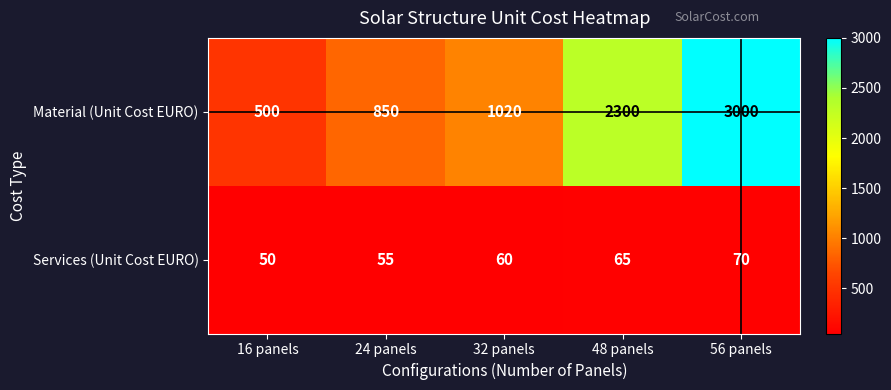

Which series has the largest range (max minus min)?

Material (Unit Cost EURO)